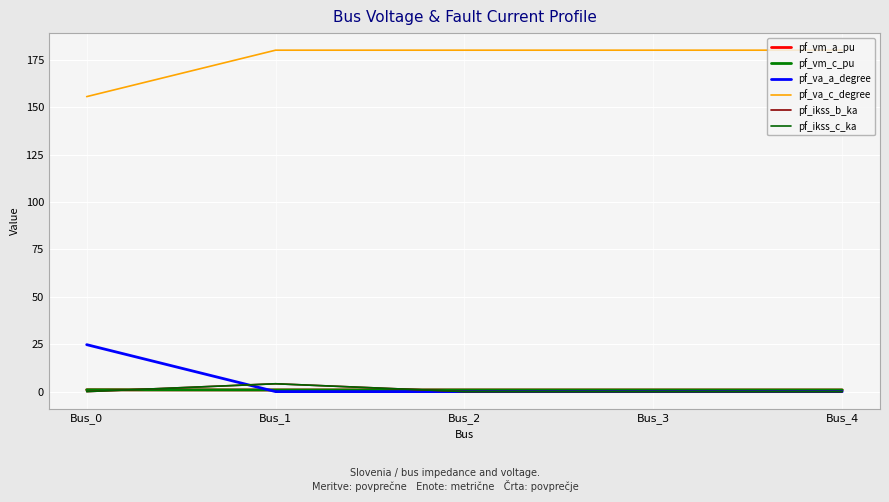

List the labels in order of pf_ikss_b_ka value, smallest first.

Bus_0, Bus_2, Bus_3, Bus_4, Bus_1